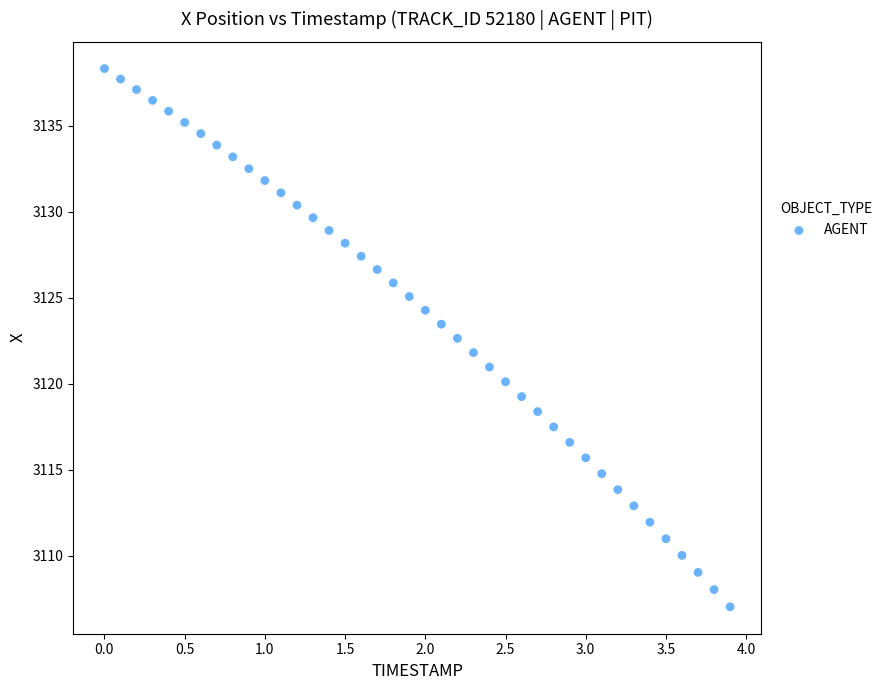

What is the range of Y values (max minus min)?

31.3